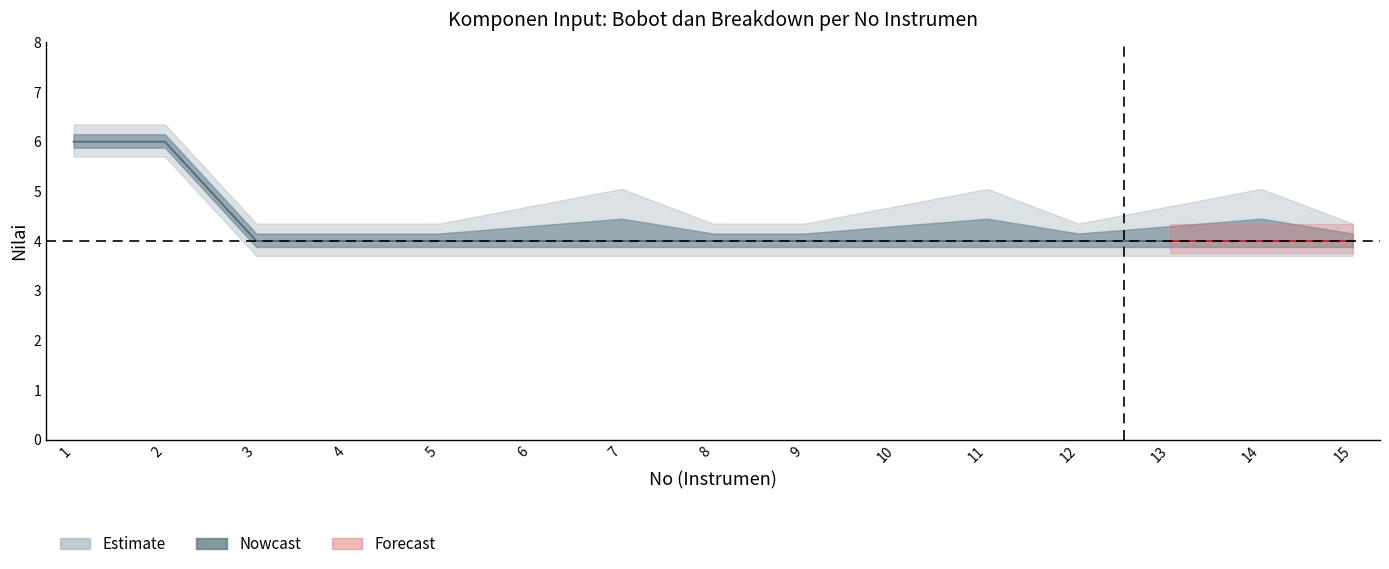

Which has a higher value, 14 or 9?

14